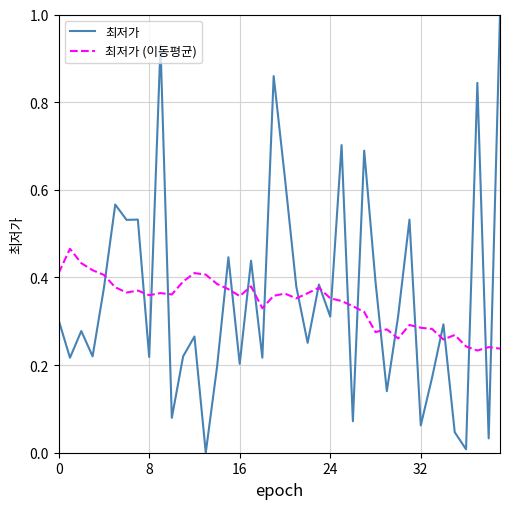

What is the maximum value shown in the chart?

1.0